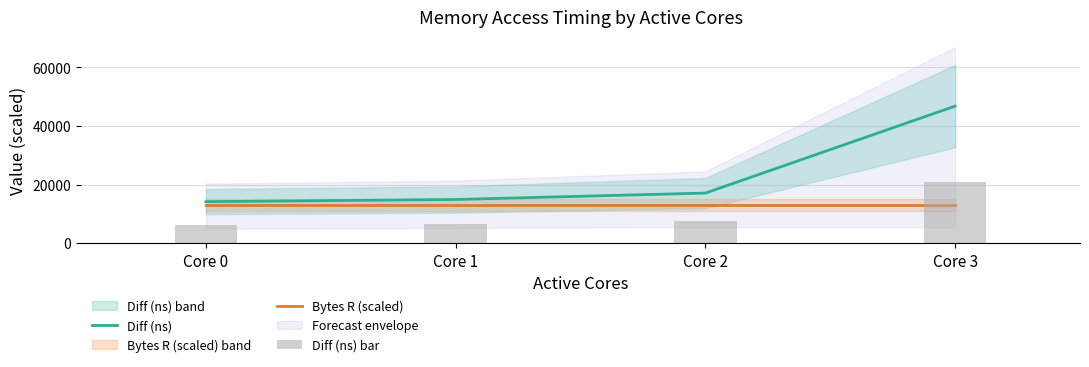

What is the total value across all series at Core 1?

34812.0